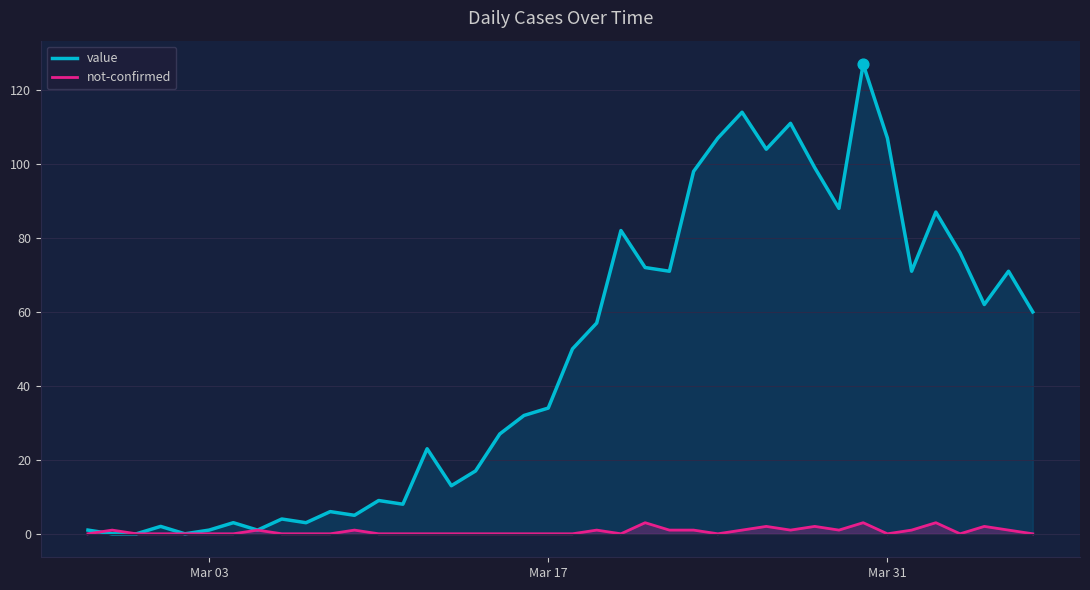

What are all the series names shown in the legend?

value, not-confirmed